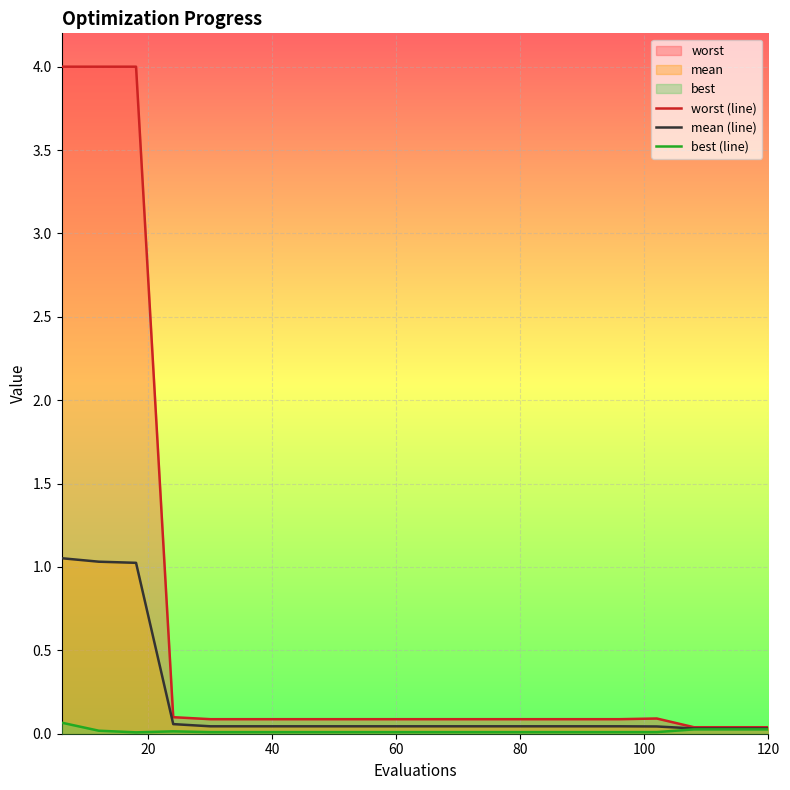

True or false: worst (line) and mean (line) cross at least once.

False